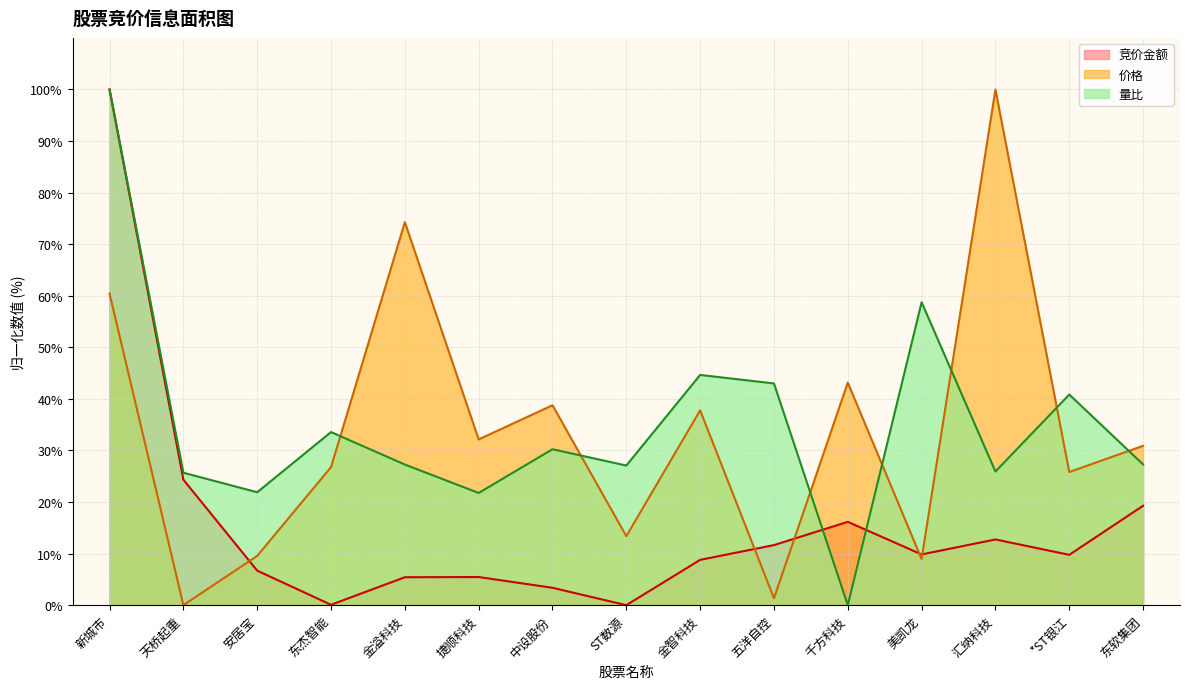

What is the label of the 15th point from the right?

新城市